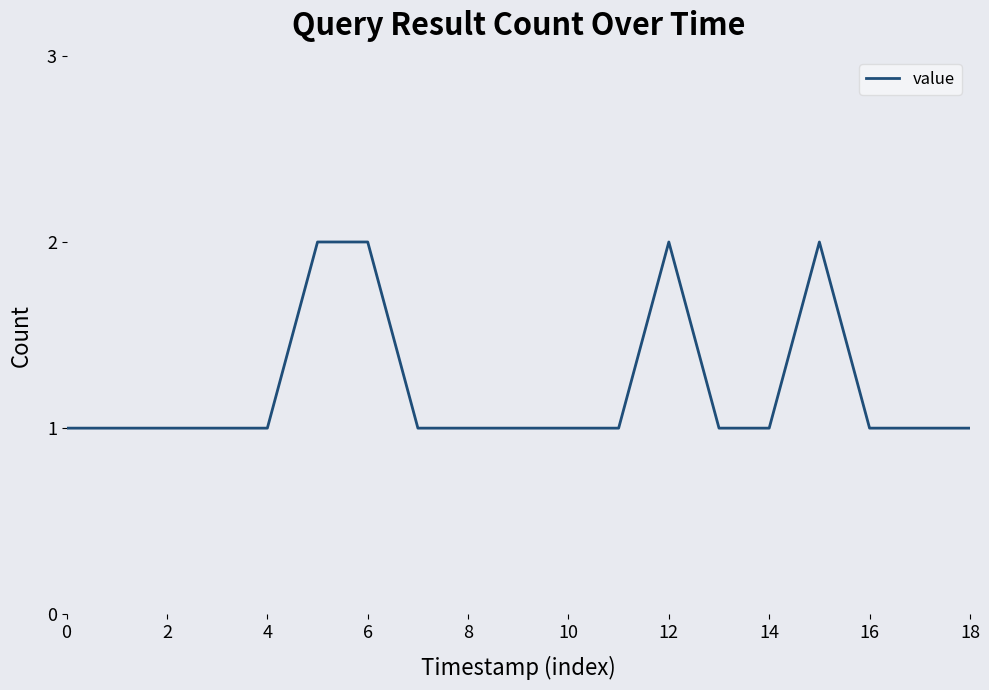

What is the sum of all values?

23